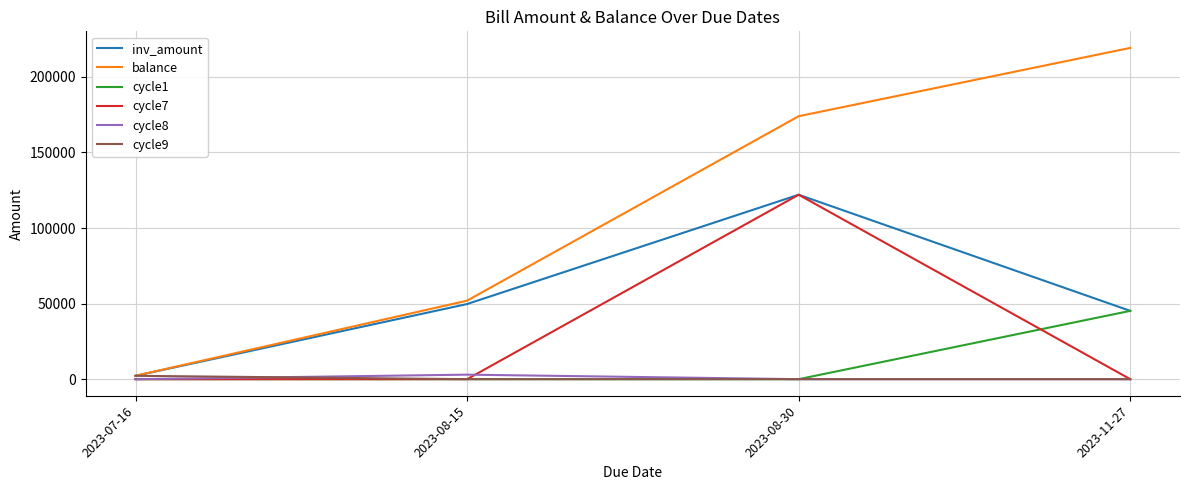

What is the sum of all cycle7 values?

122040